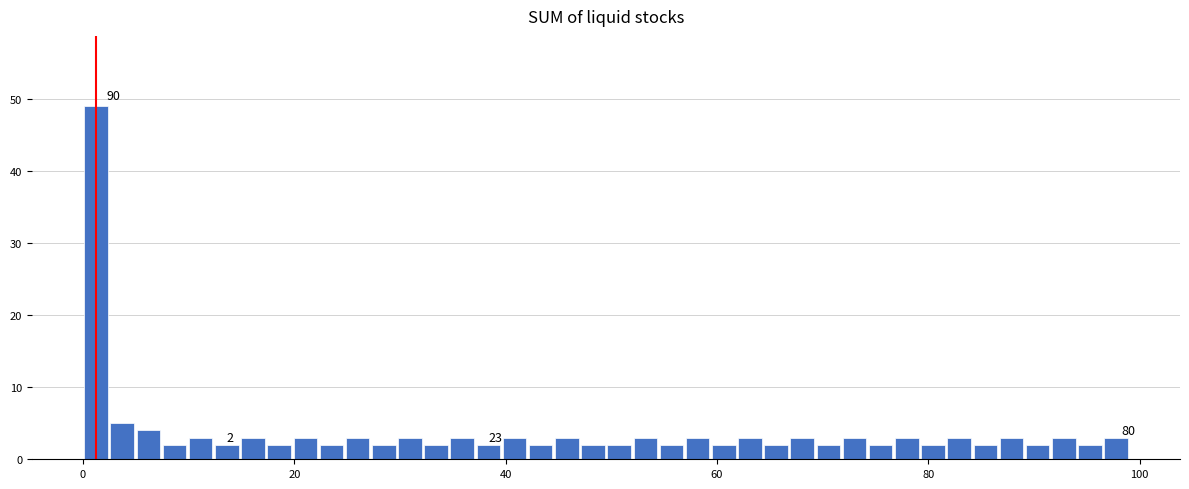

Around what value on the x-axis is the tallest bar? Give the approximate position of its centre, as read against the axis.

2